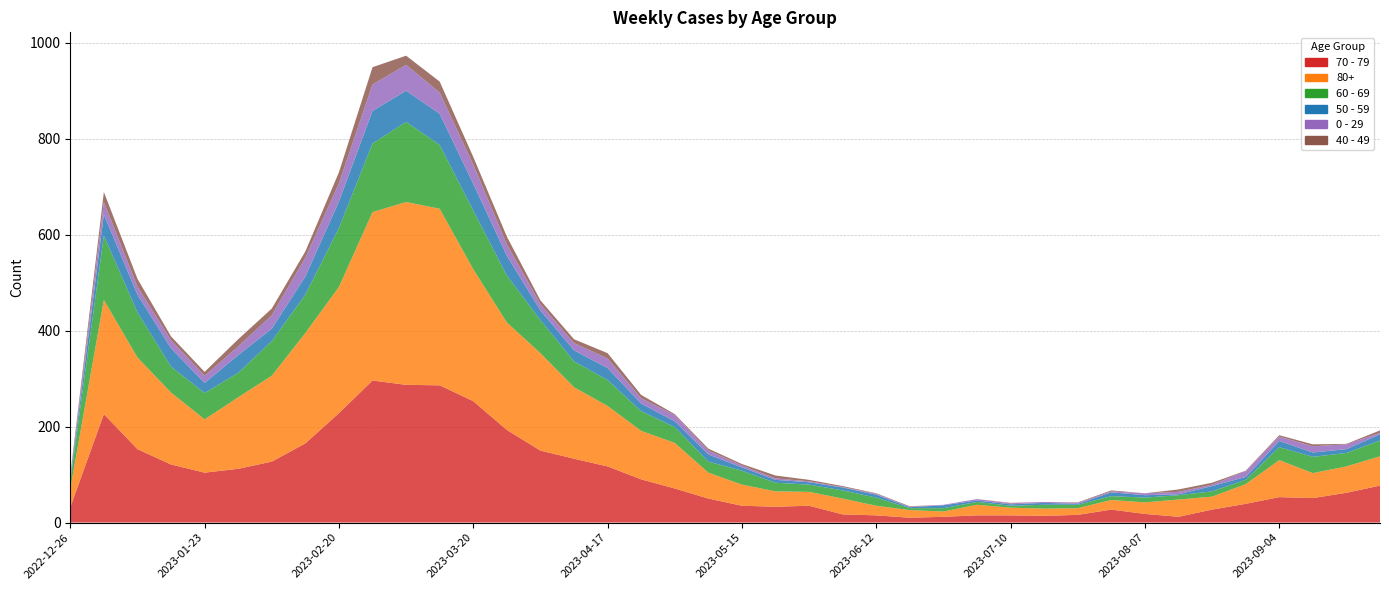

How many values in the 50 - 59 series exceed 13?

18